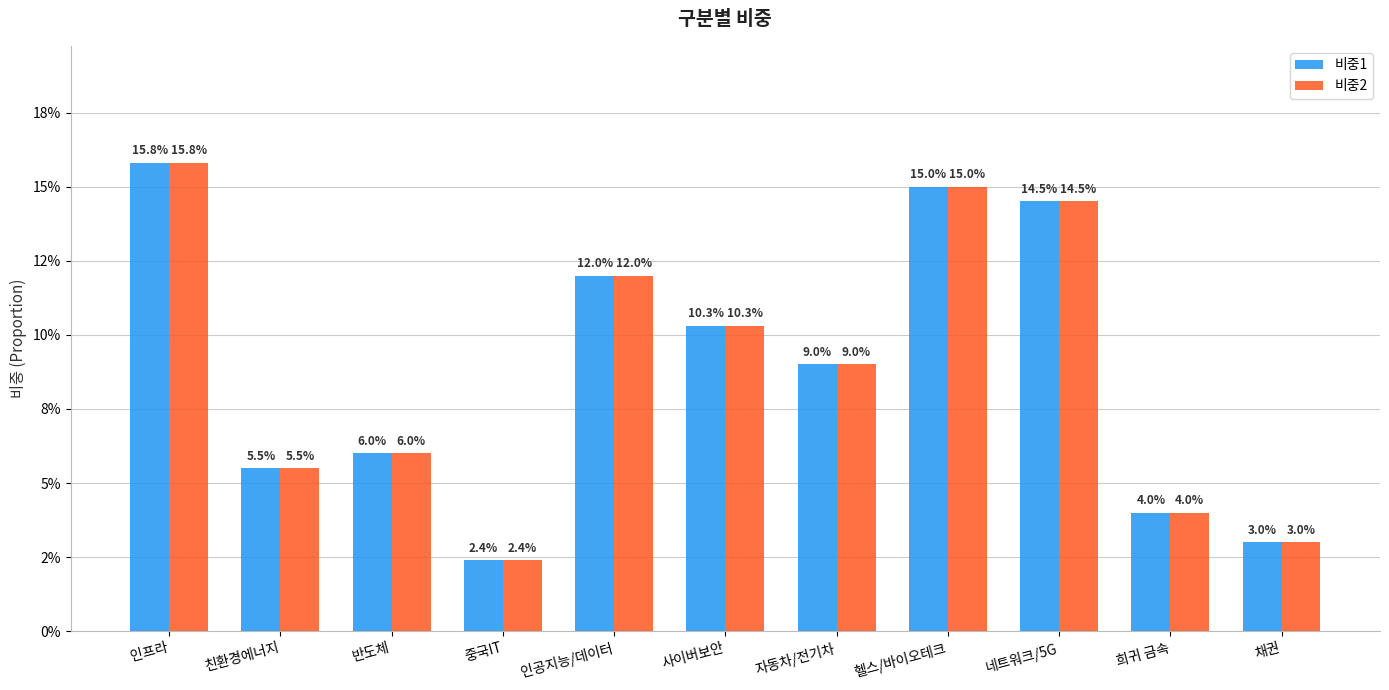

How many 비중2 values are between 0 and 1?

11